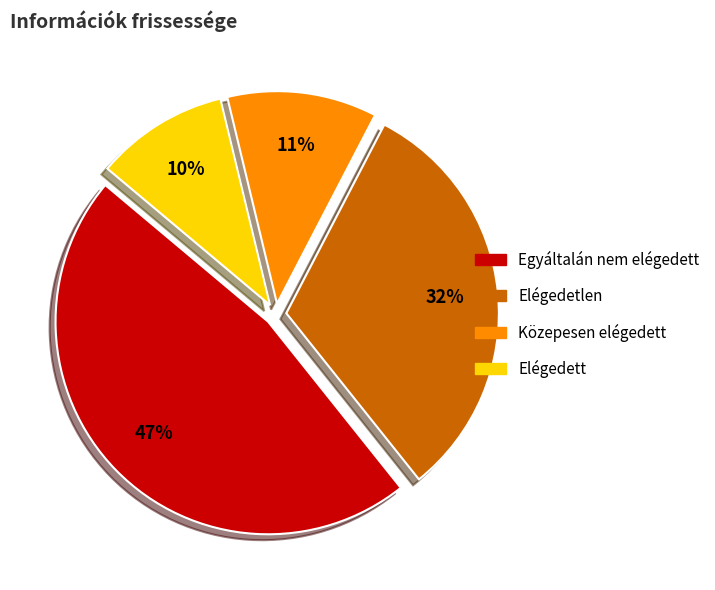

Is there any slice that represents more than half of the pie?

No